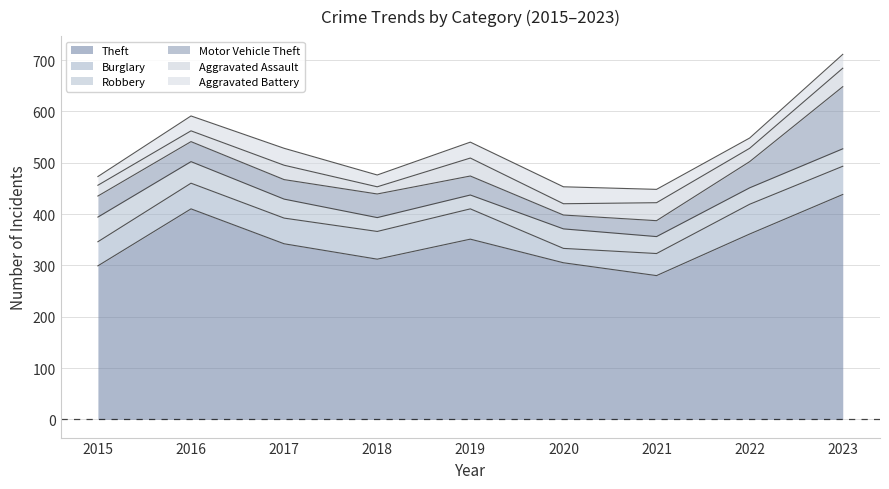

The value of Robbery at 2022 is 32. True or false?

True